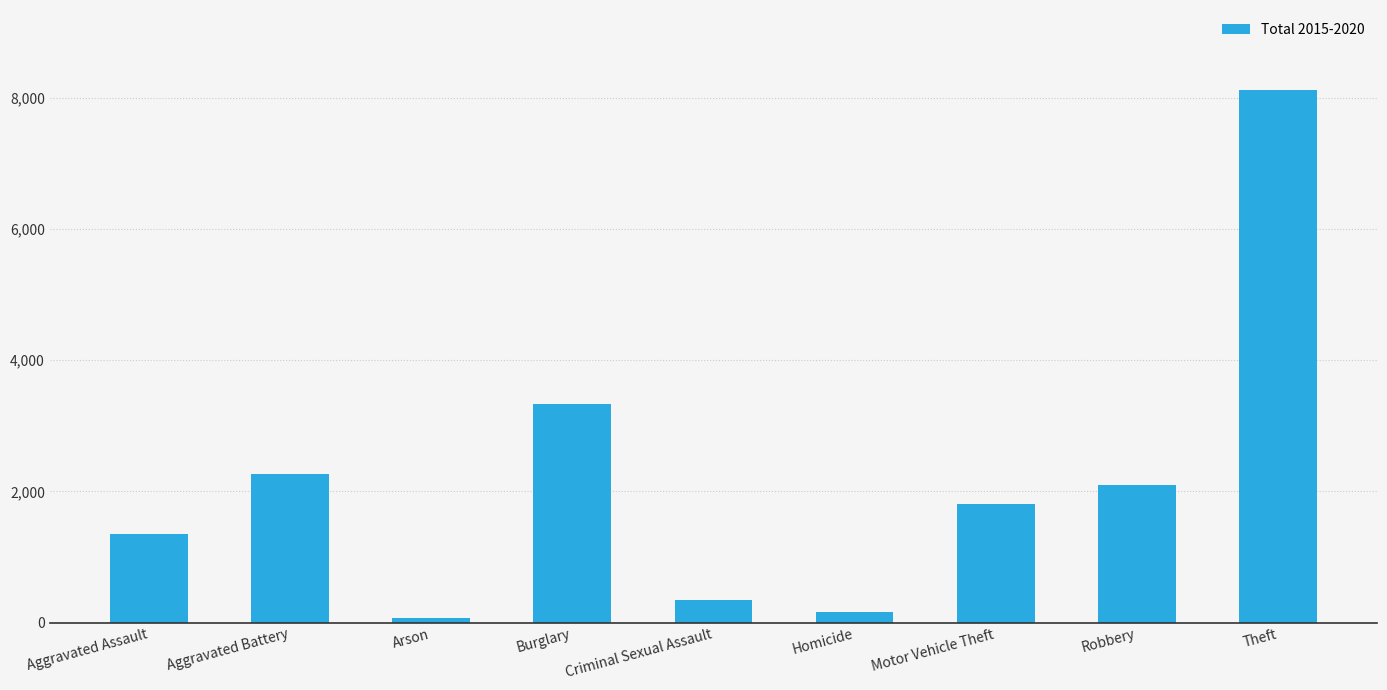

Reading left to right, list all the values displayed in this chart.

Aggravated Assault=1346	Aggravated Battery=2264	Arson=62	Burglary=3324	Criminal Sexual Assault=342	Homicide=162	Motor Vehicle Theft=1800	Robbery=2102	Theft=8117